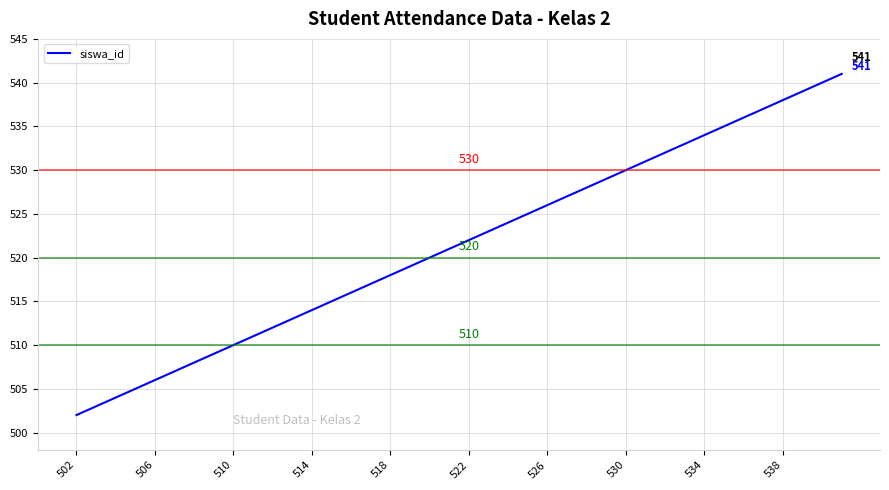

How many lines are shown in the chart?

1